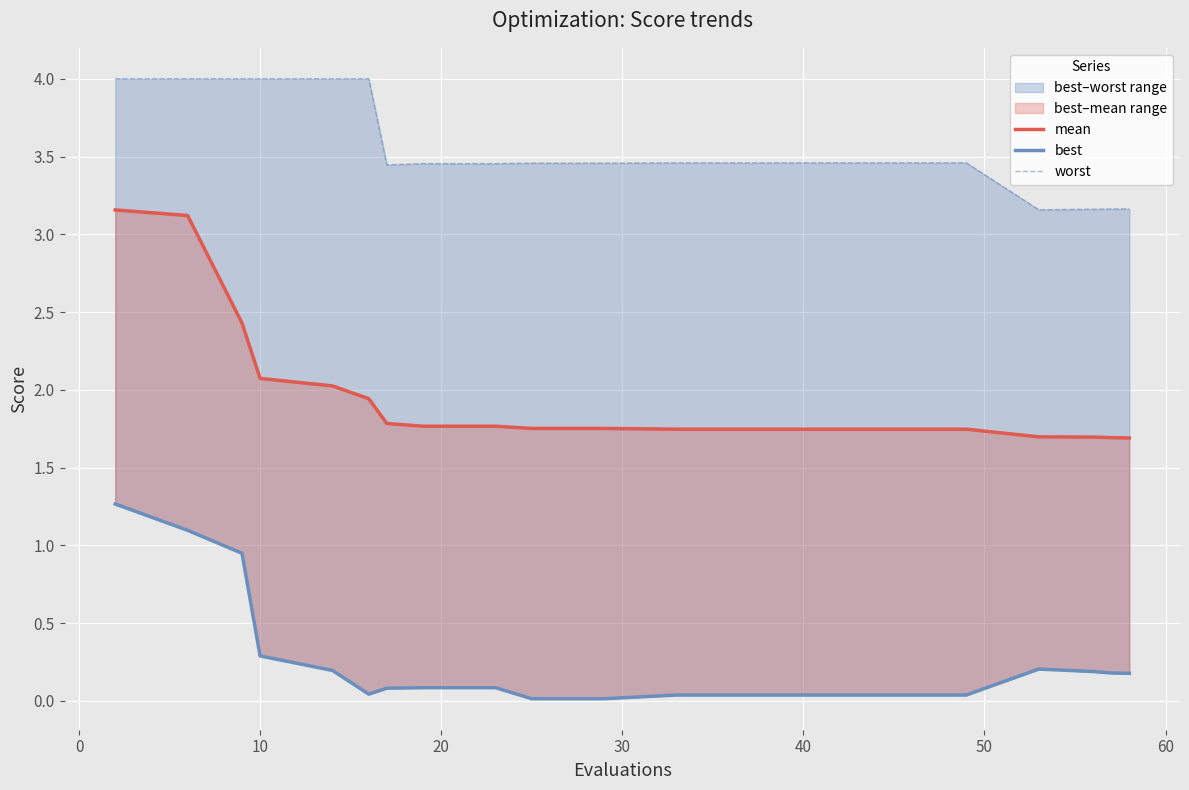

What is the average value of the mean series?

2.0